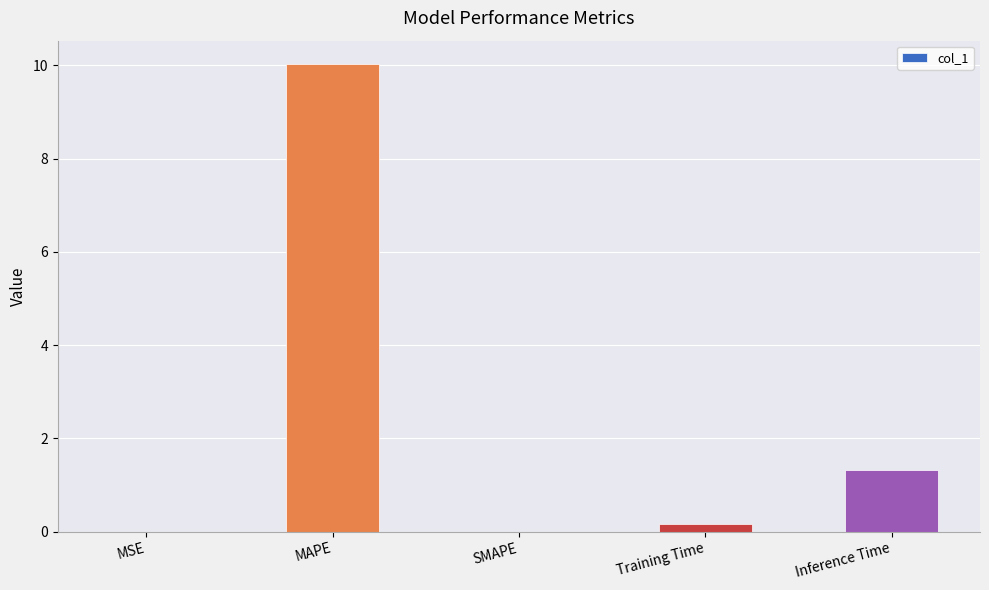

Between MSE and MAPE, which is larger?

MAPE